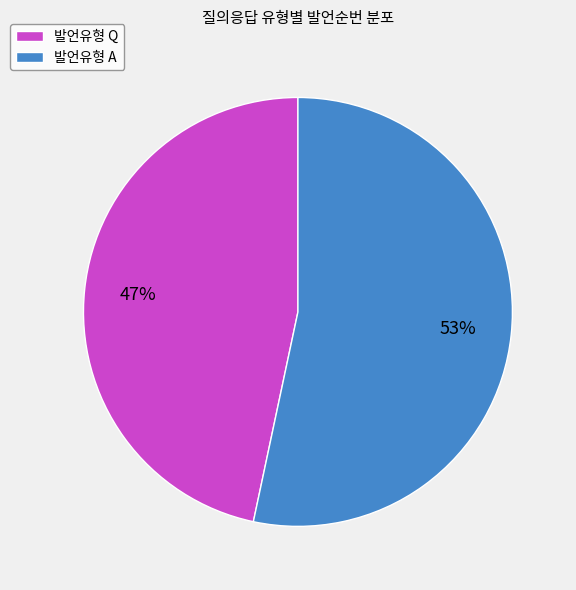

What percentage is the 발언유형 Q slice, to the nearest percent?

47%